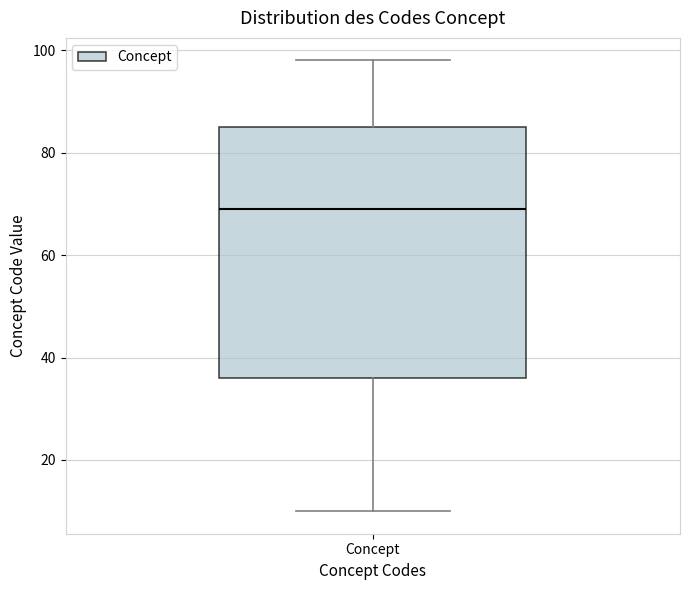

Transcribe this box plot: give where the median line is, the range the box spans, and where the two whiskers end, as read against the y-axis. The values are not printed on the chart, so give them approximately, as read against the axis.

median 70, box 36 to 86, whiskers 10 to 98